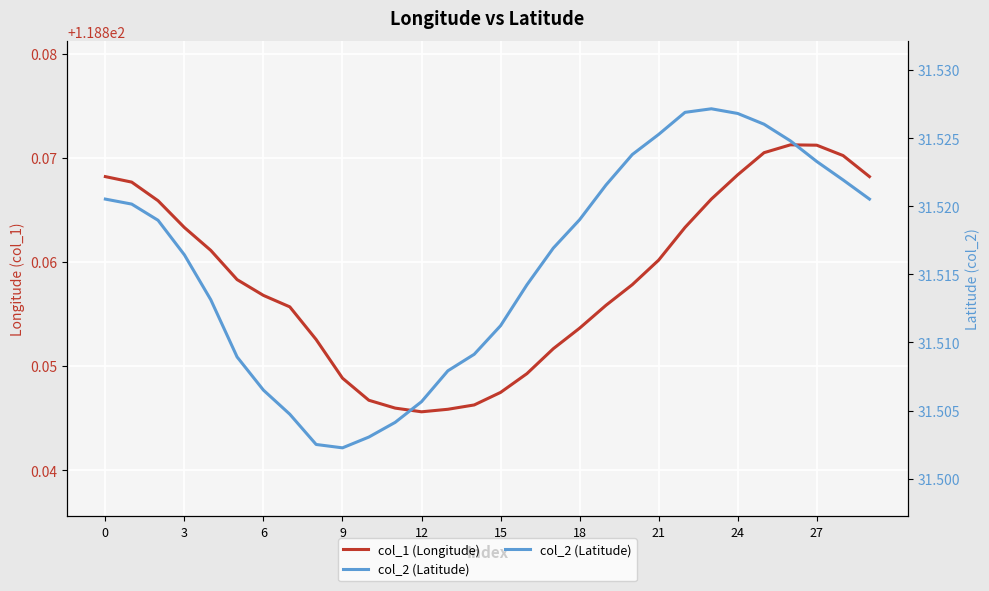

At how many categories does at least one series exceed 94?

30